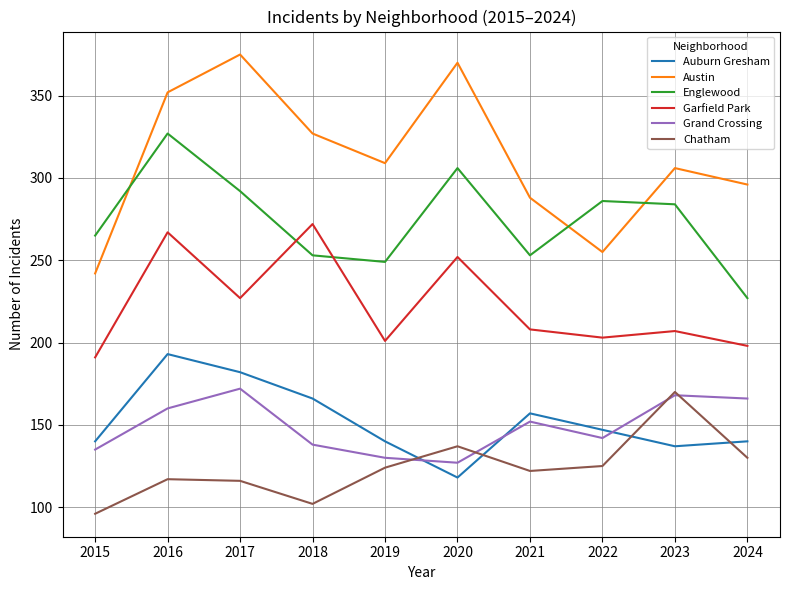

Which series has the largest total across all categories?

Austin